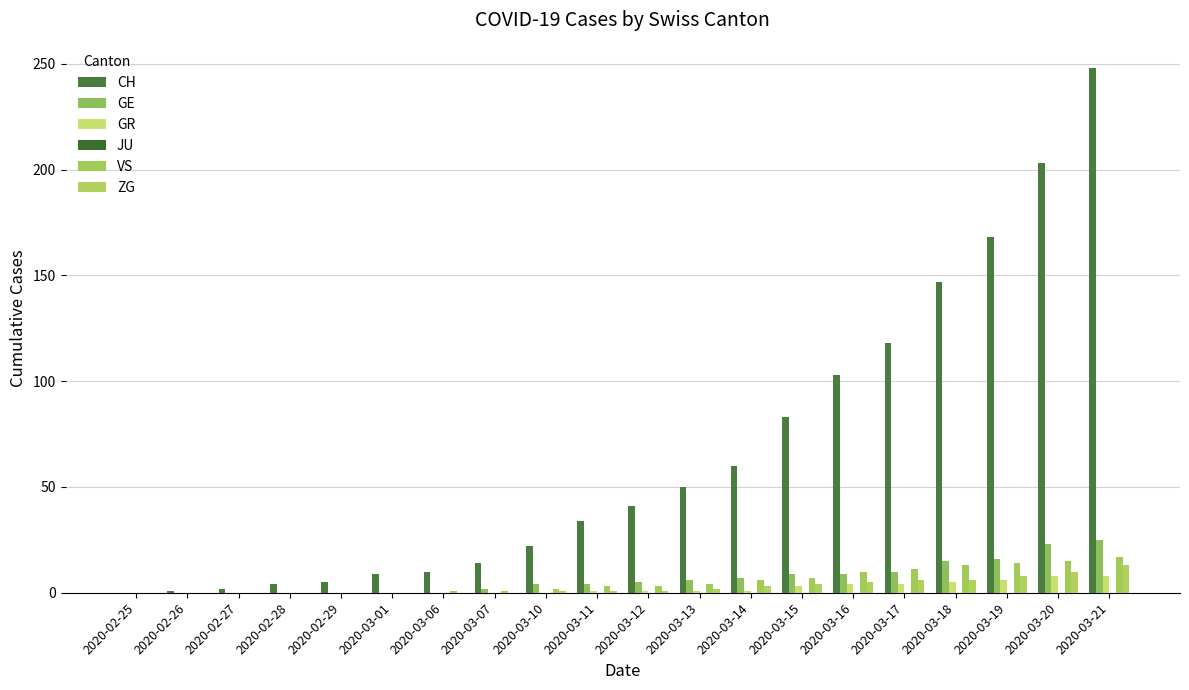

The value of VS at 2020-03-12 is 3. True or false?

True